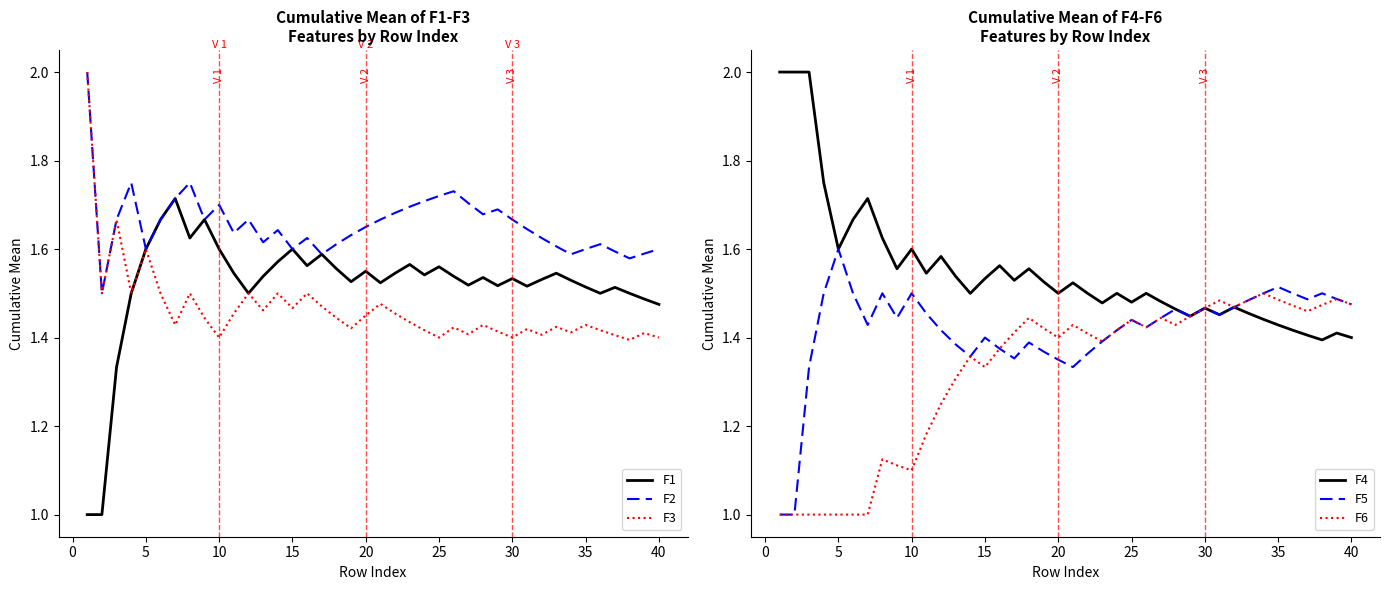

What is the maximum value for F2?

2.0